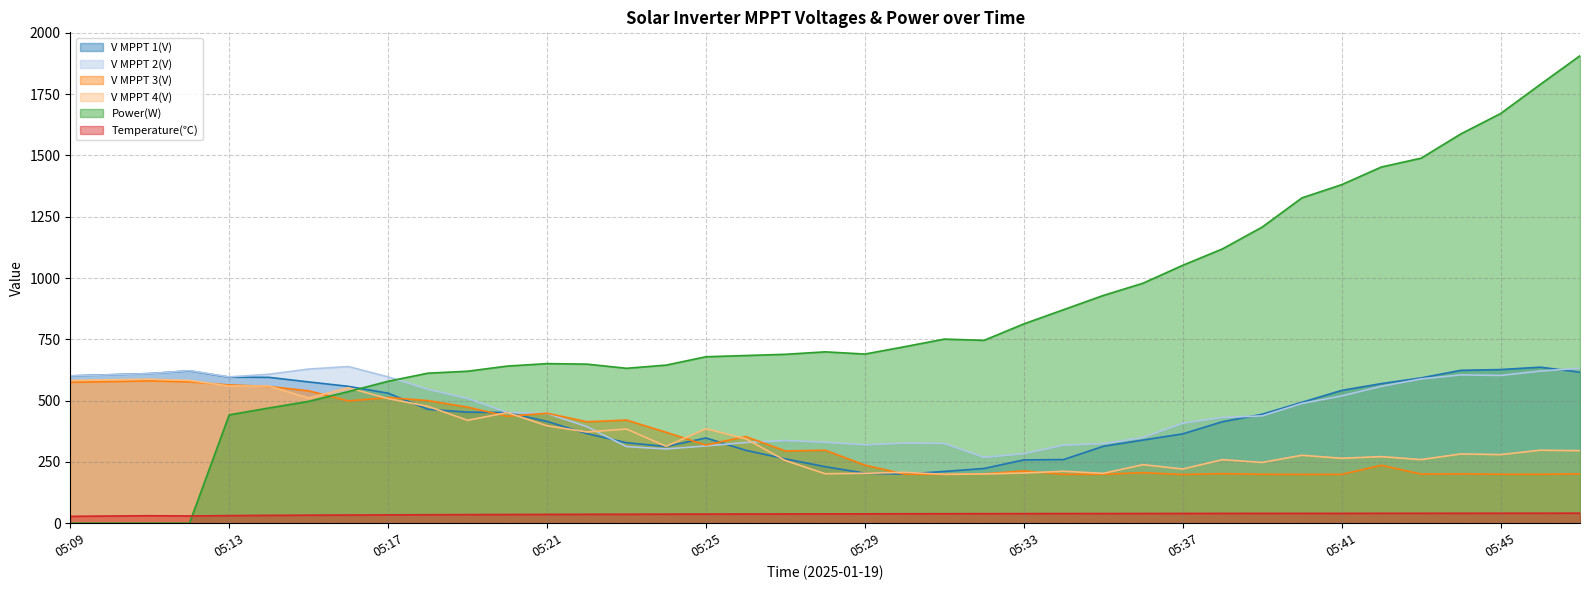

At which label does V MPPT 3(V) reach its minimum?

05:37